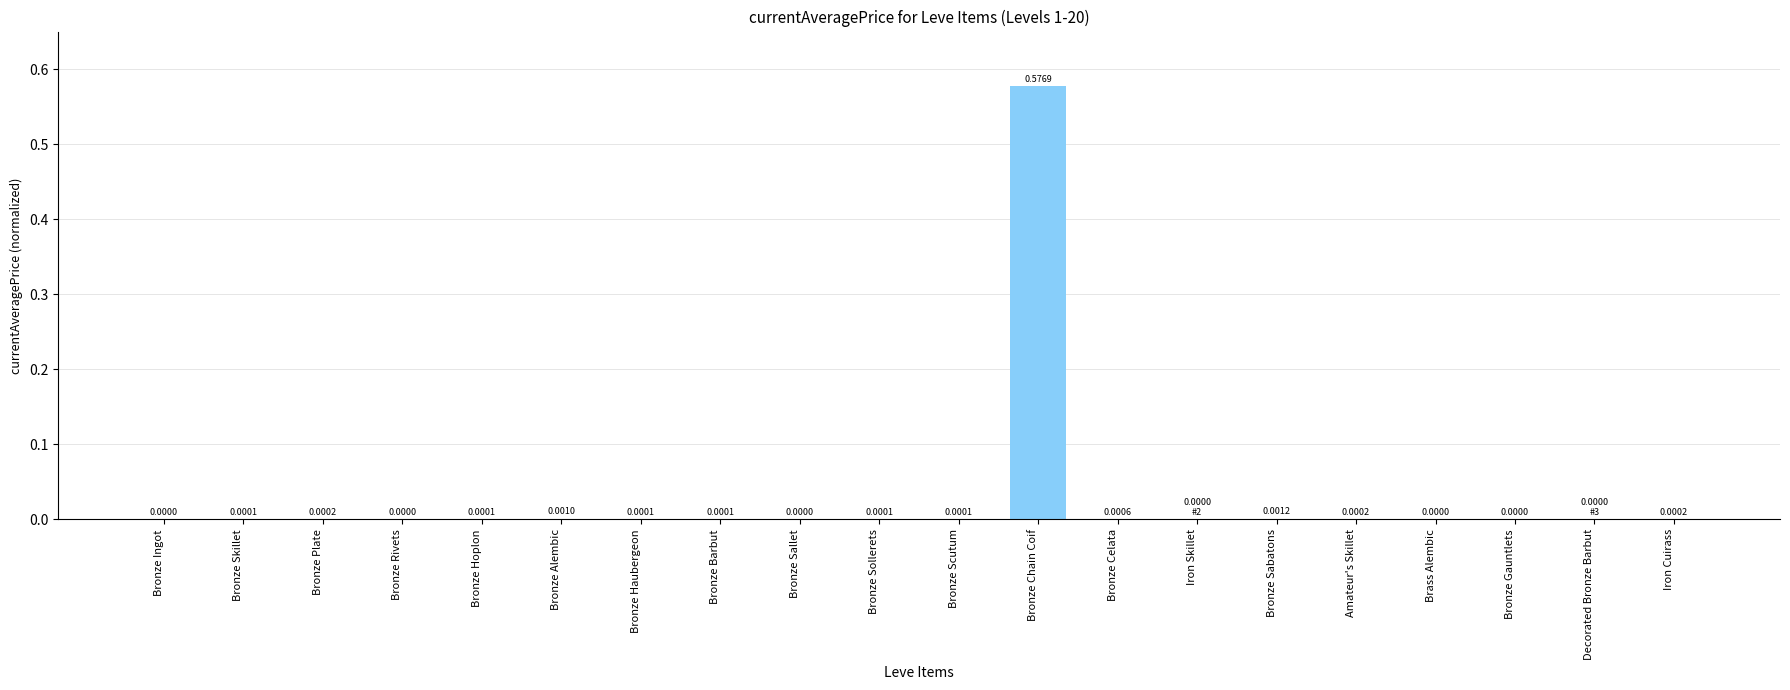

Which label corresponds to the largest value in the chart?

Bronze Chain Coif